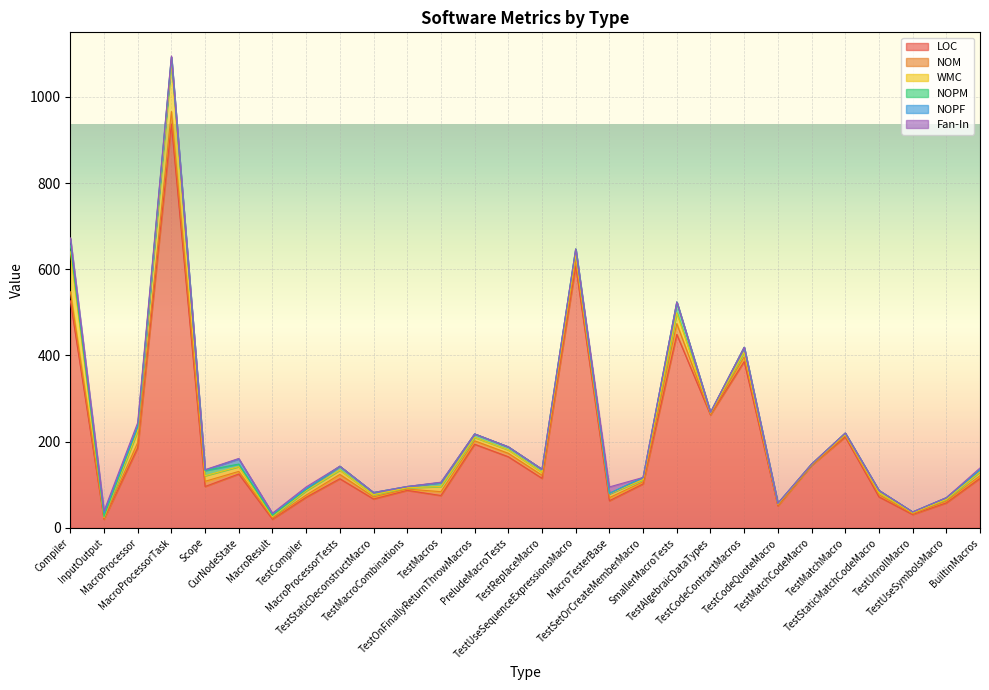

What position from the right is BuiltinMacros?

1